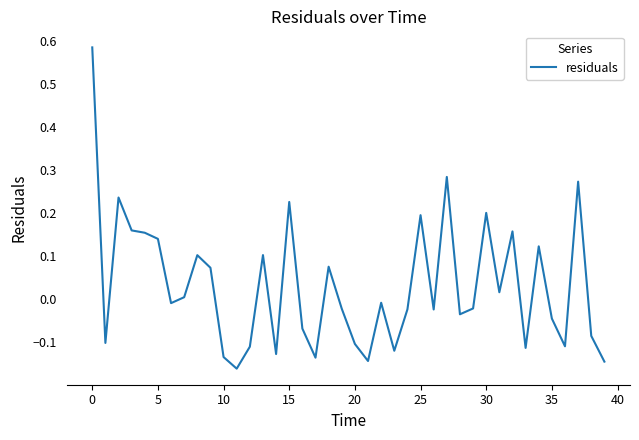

Count the number of data series in this chart.

1